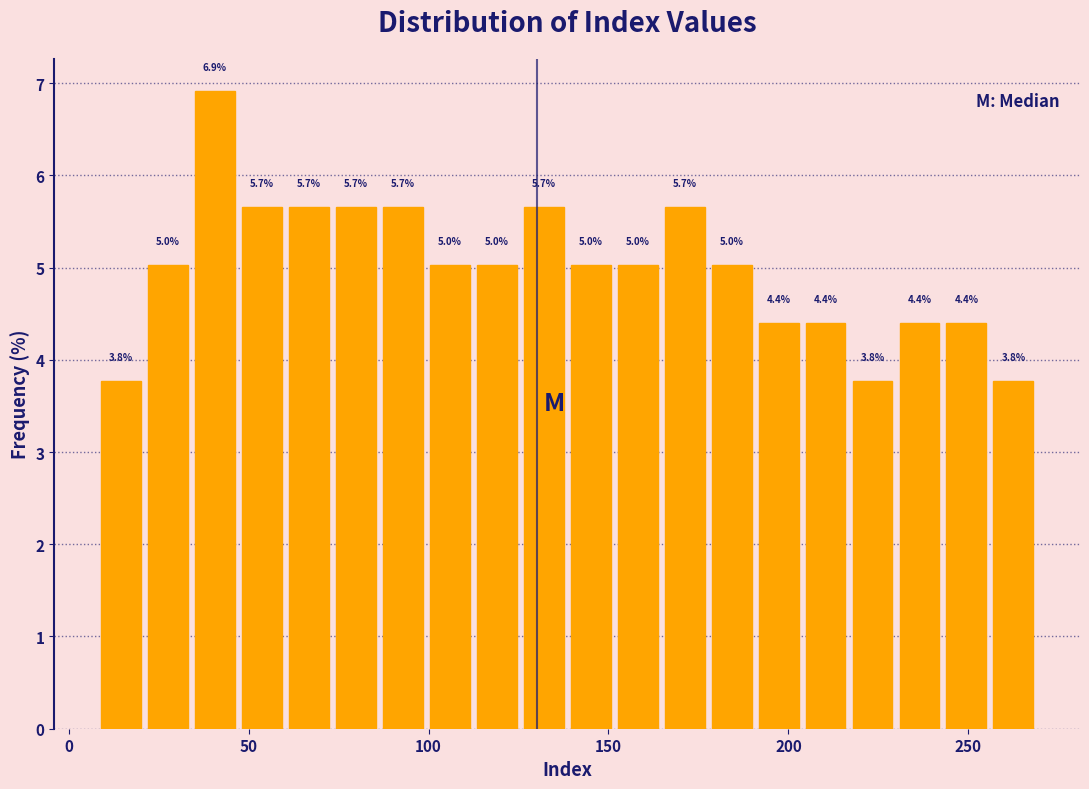

Read against the x-axis, roughly where is the centre of the tallest bar?

40